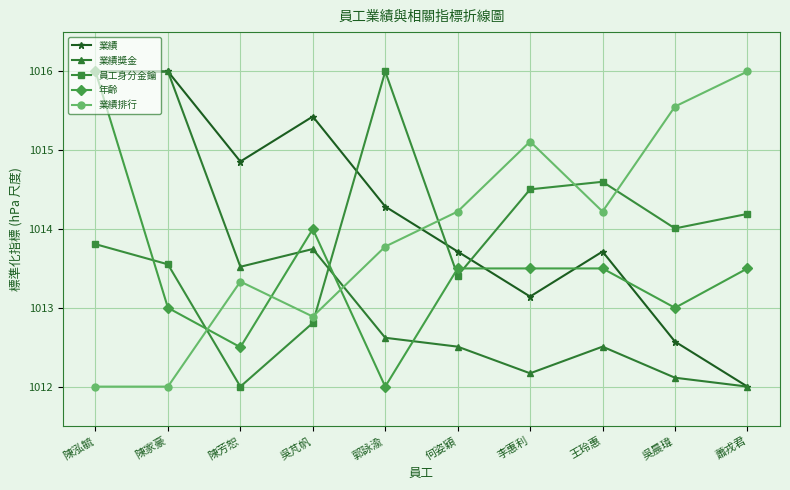

Is the value of 員工身分金鑰 at 吳晨瑋 greater than the value of 年齡 at 陳泓毓?

No